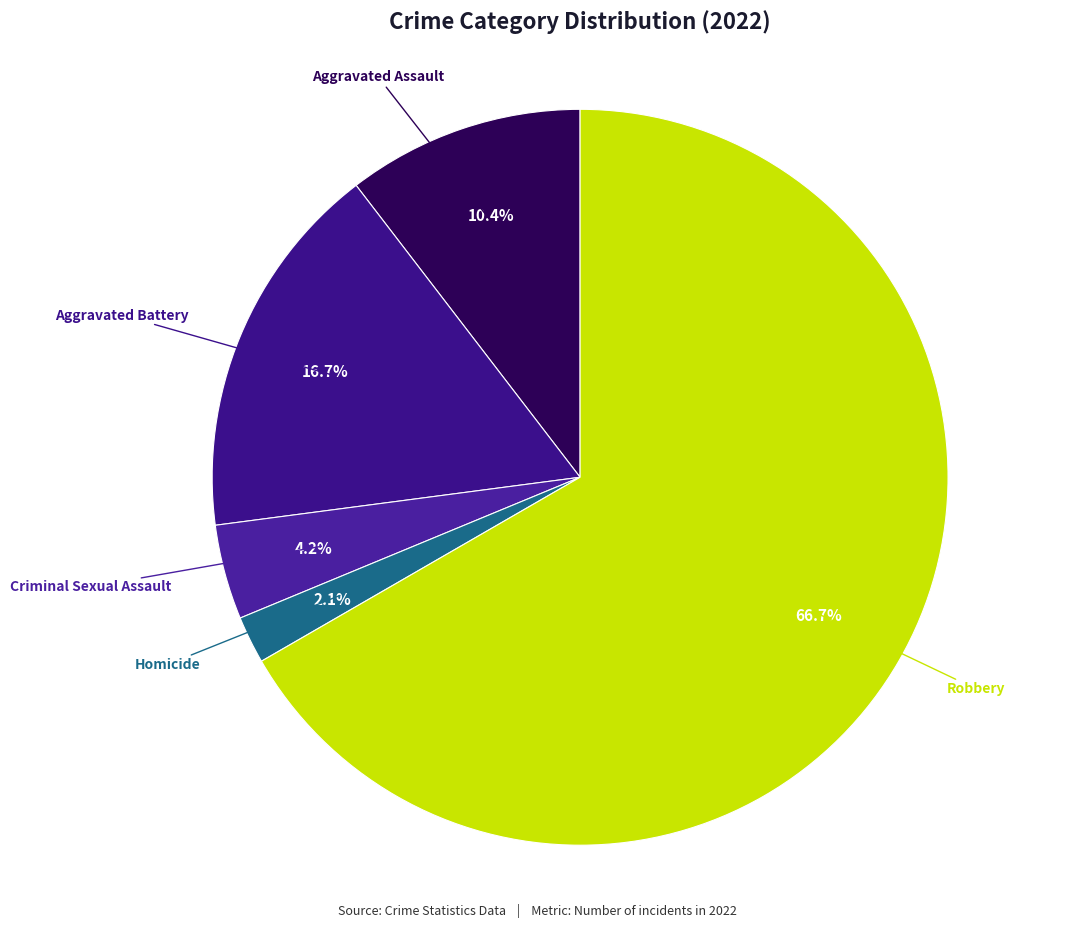

How many segments does this pie chart have?

5